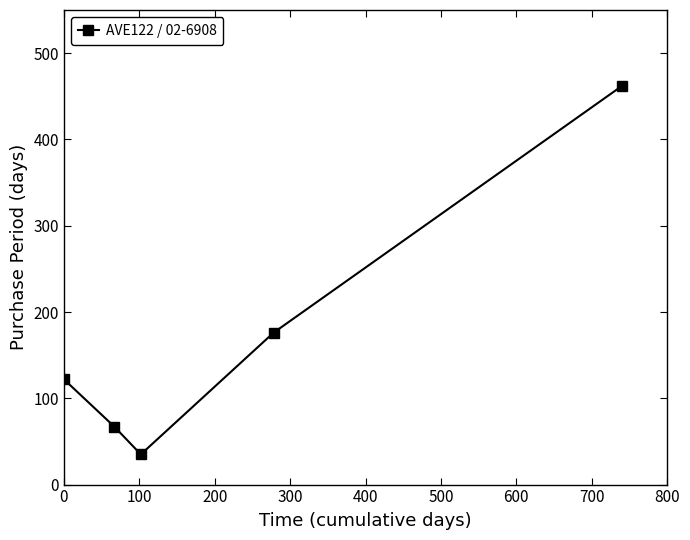

What is the minimum value shown in the chart?

35